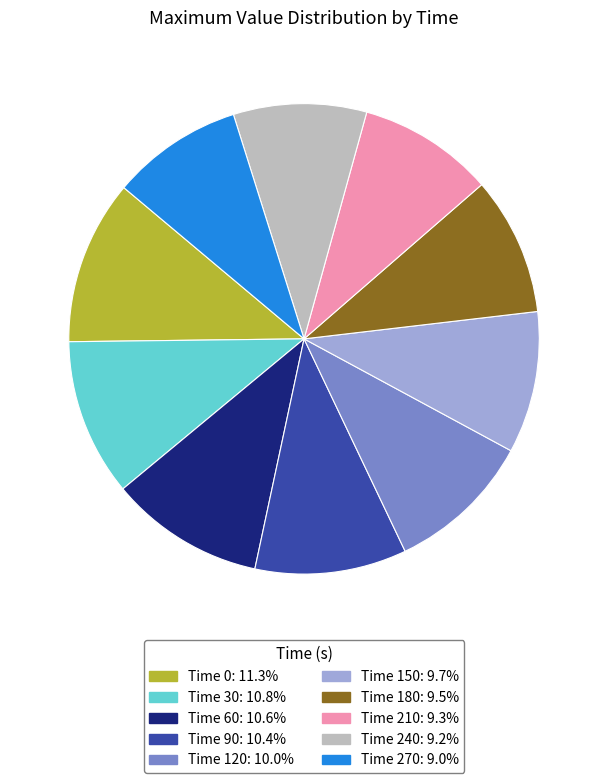

Is there a majority slice in this chart?

No